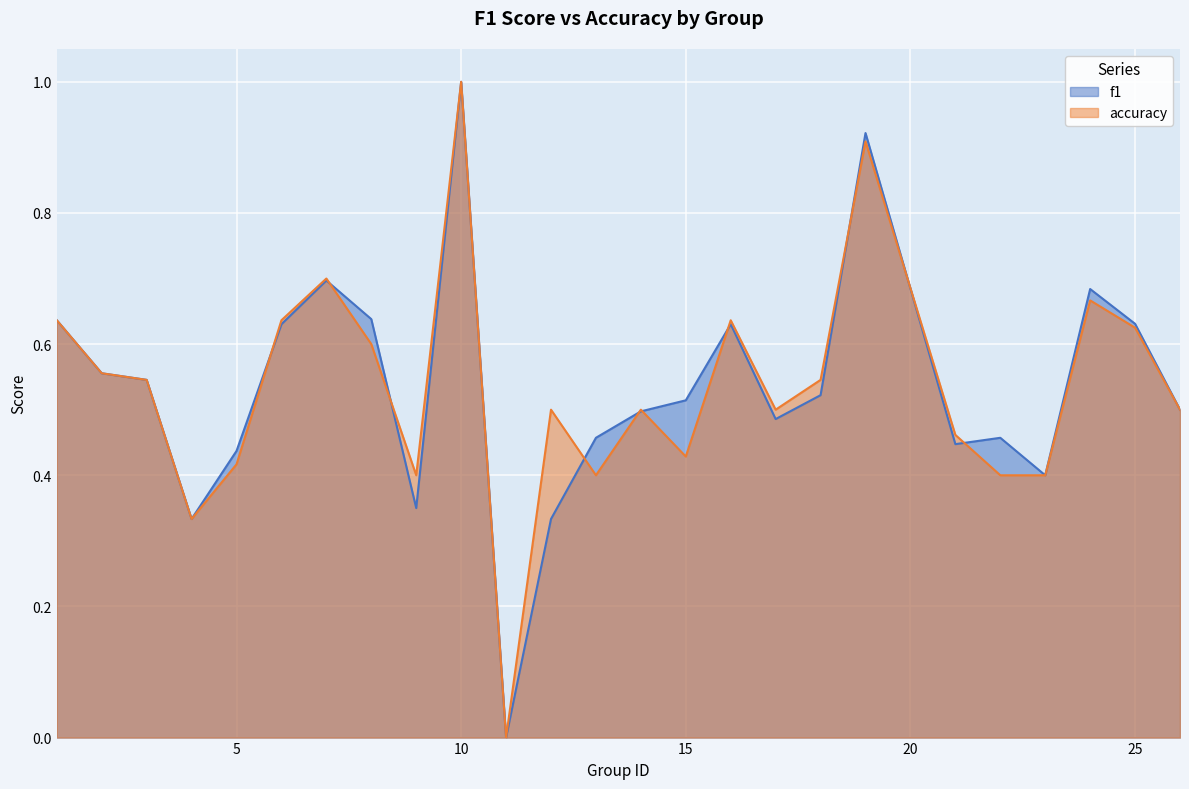

Where is the first local maximum for f1?

7